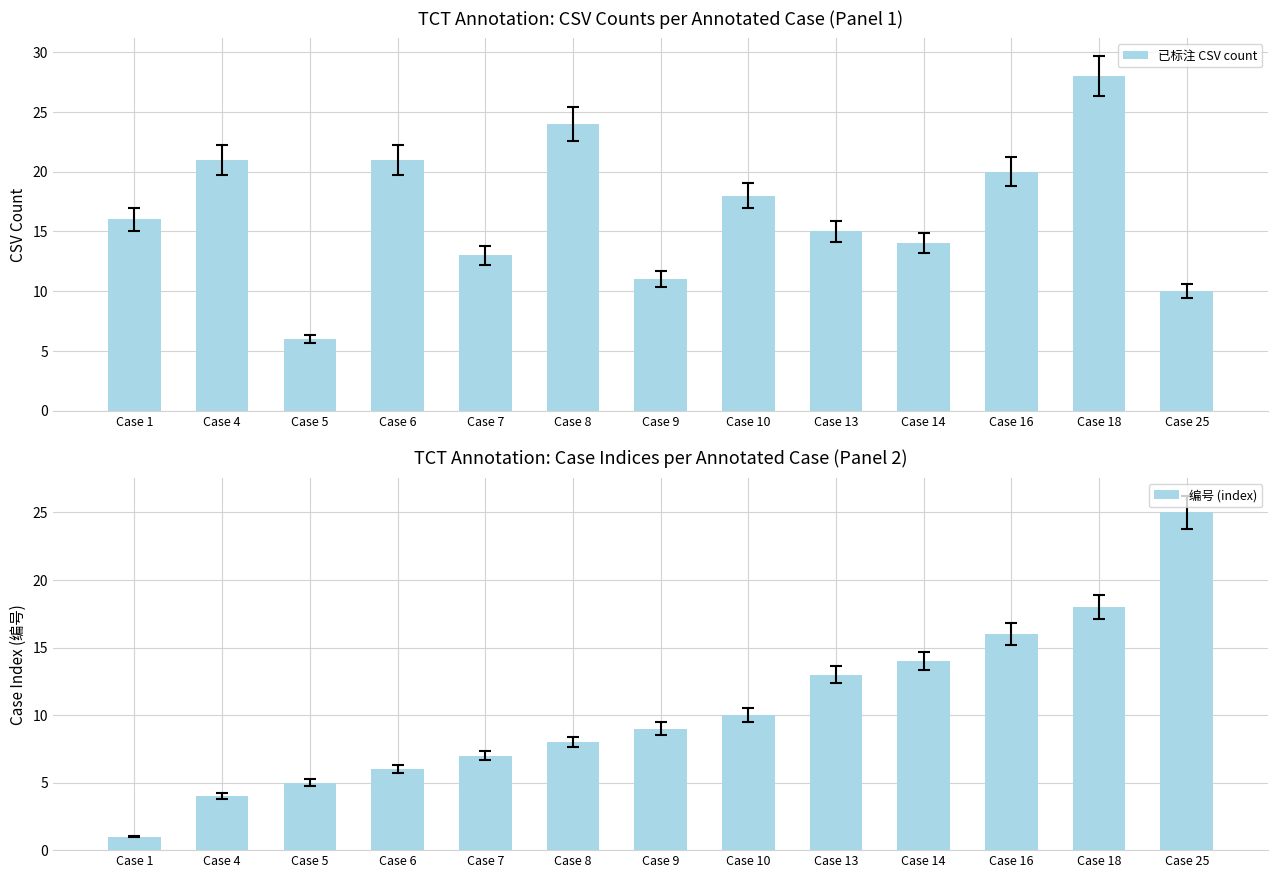

What is the total value across all series at Case 7?

20